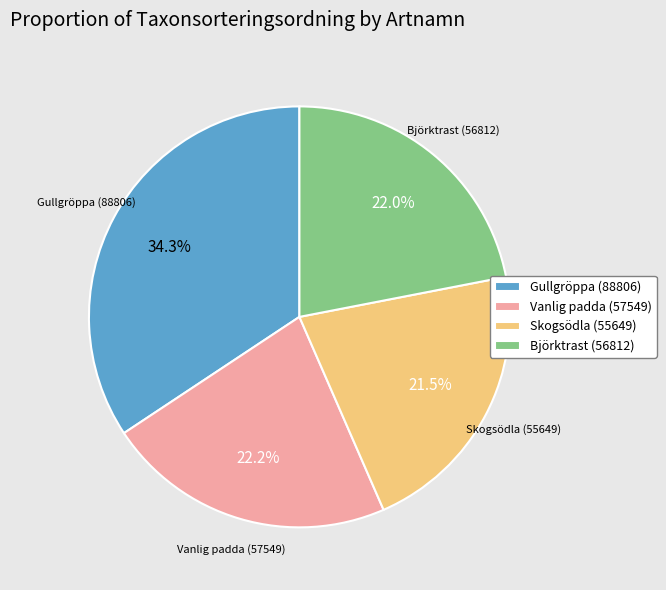

To the nearest percent, what is the difference between the largest and smallest slice percentages?

13%